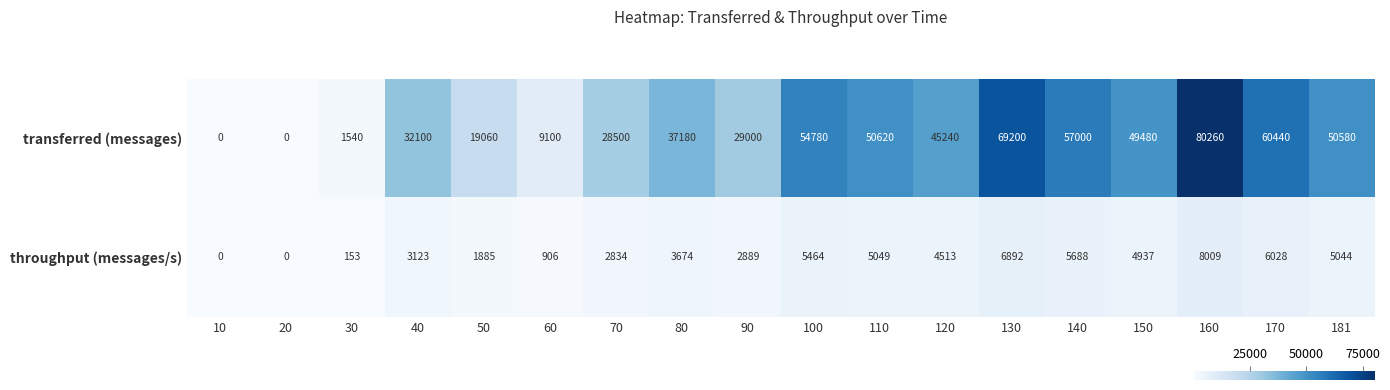

What is the spread (max minus min) of values at 170?

54412